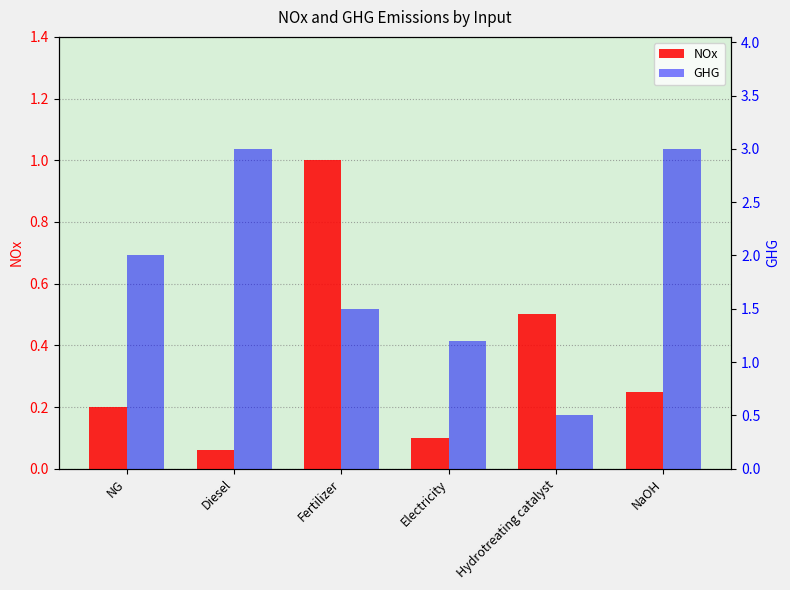

Which series changed the most between NG and Hydrotreating catalyst?

GHG